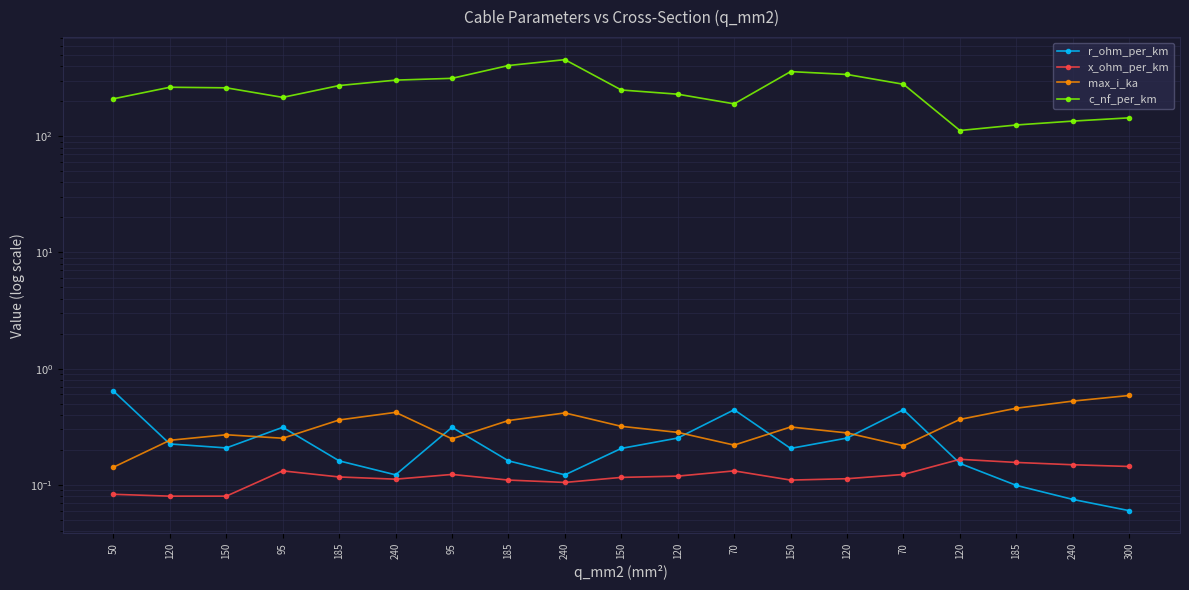

What value does the c_nf_per_km series have at 120?

340.0